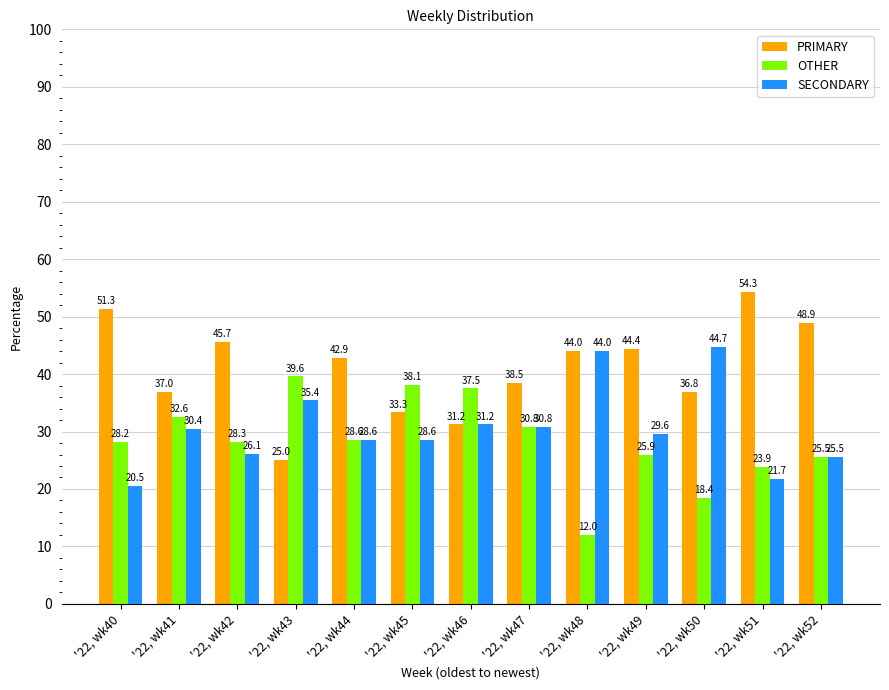

What is the total value across all series at '22, wk40?

100.0